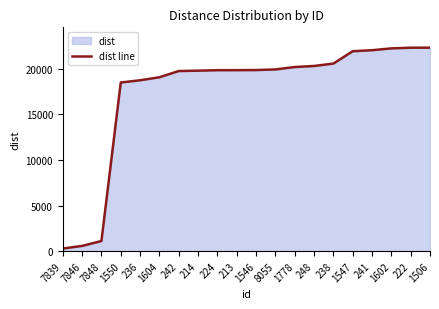

What is the ratio of the value at 242 to the value at 222?

0.9